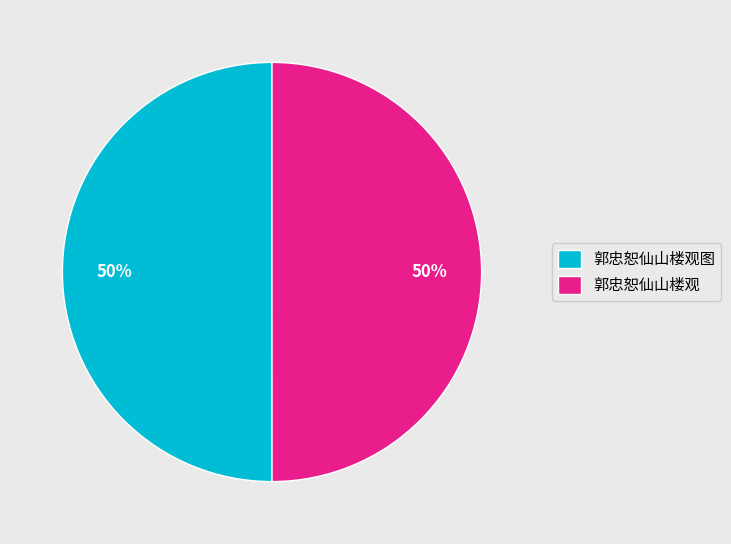

To the nearest percent, what is the combined percentage of 郭忠恕仙山楼观图 and 郭忠恕仙山楼观?

100%